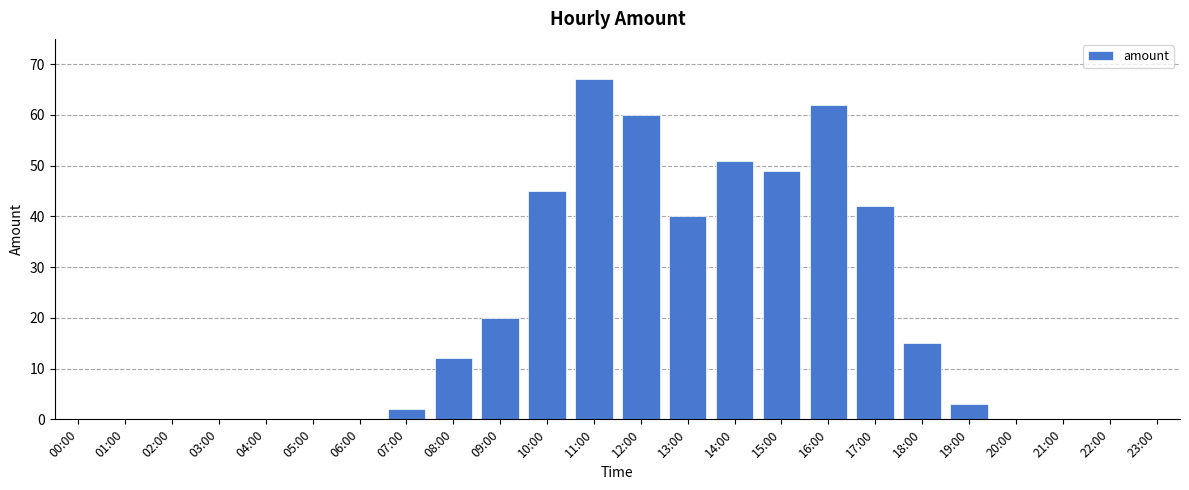

The chart shows a value of 38 at 20:00. True or false?

False